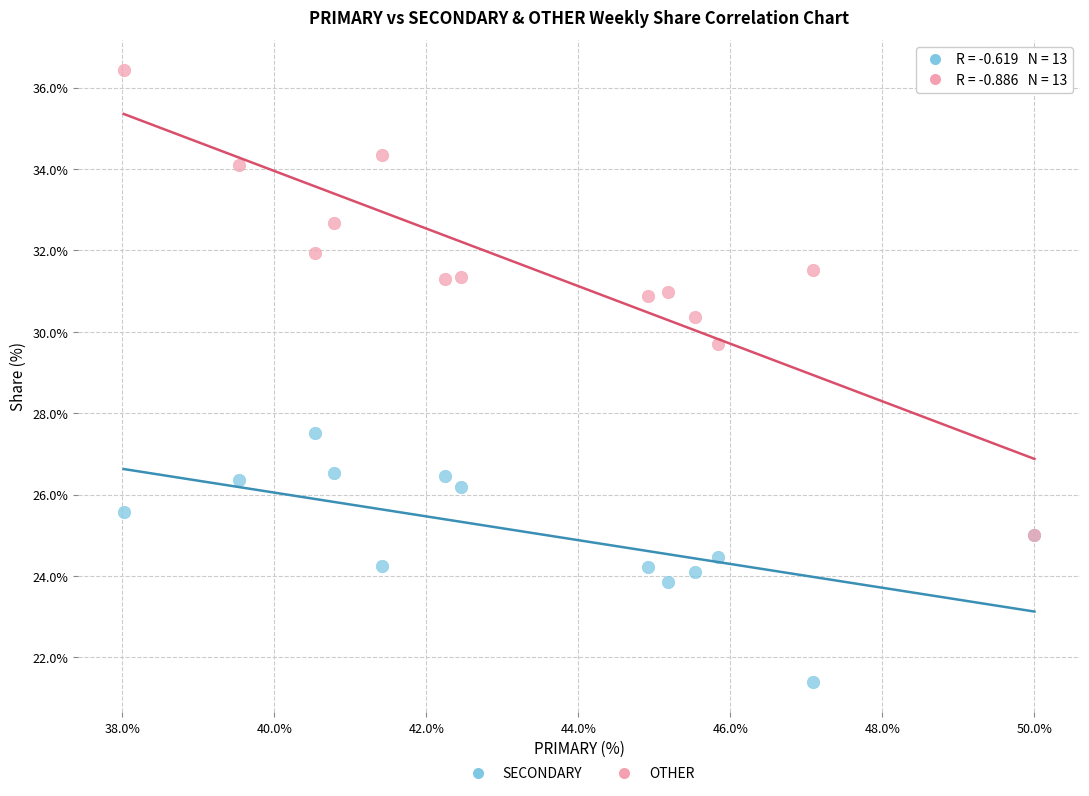

Which series has the widest spread of Y values?

OTHER